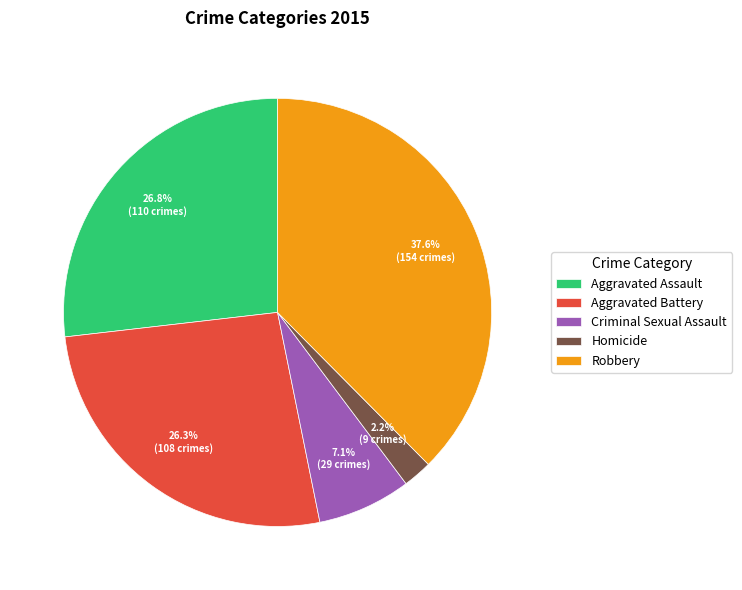

Combined, do Robbery and Aggravated Battery account for over 50%?

Yes